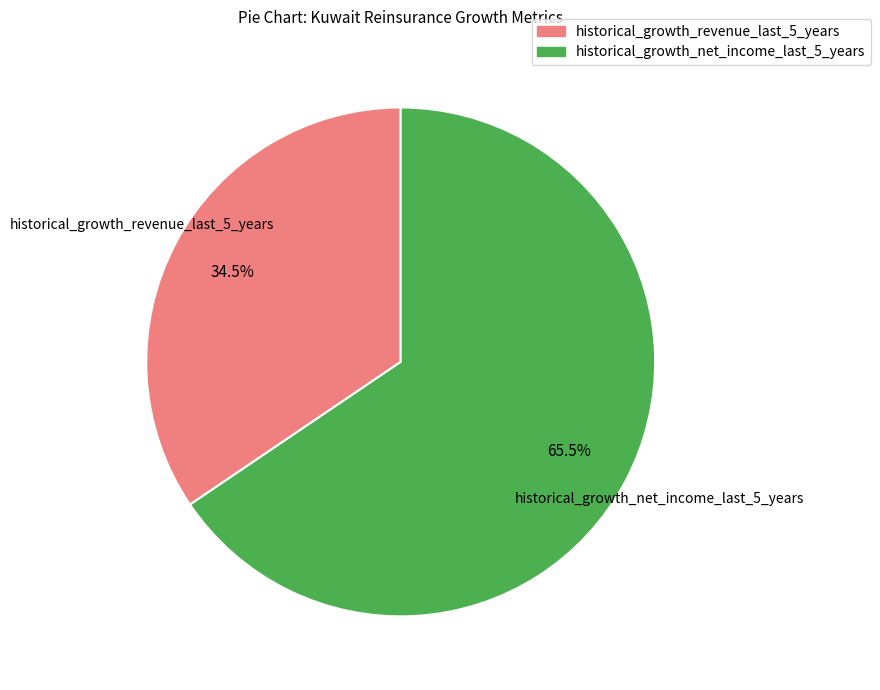

Which category accounts for the majority?

historical_growth_net_income_last_5_years